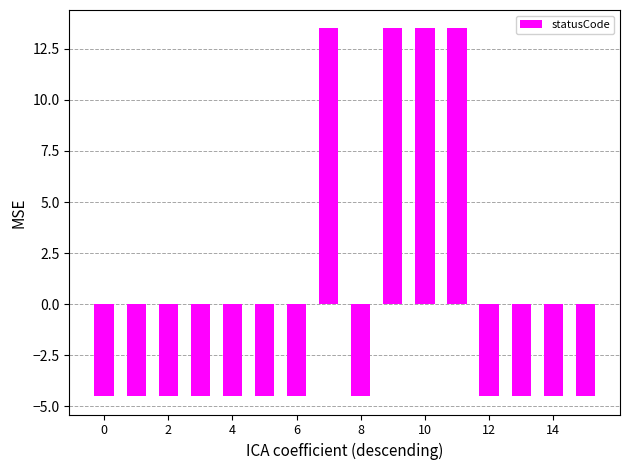

Count the number of categories in the chart.

16